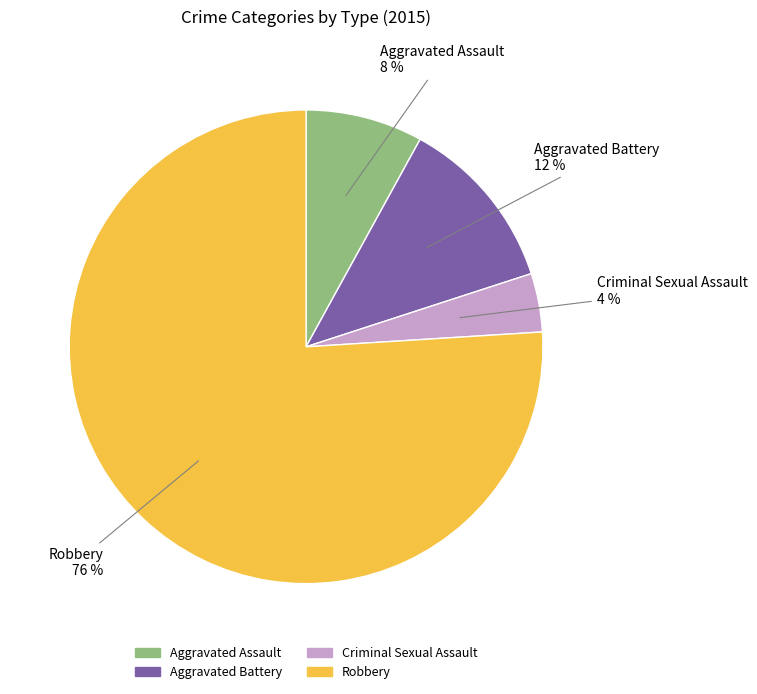

Which category has the biggest portion of the pie?

Robbery